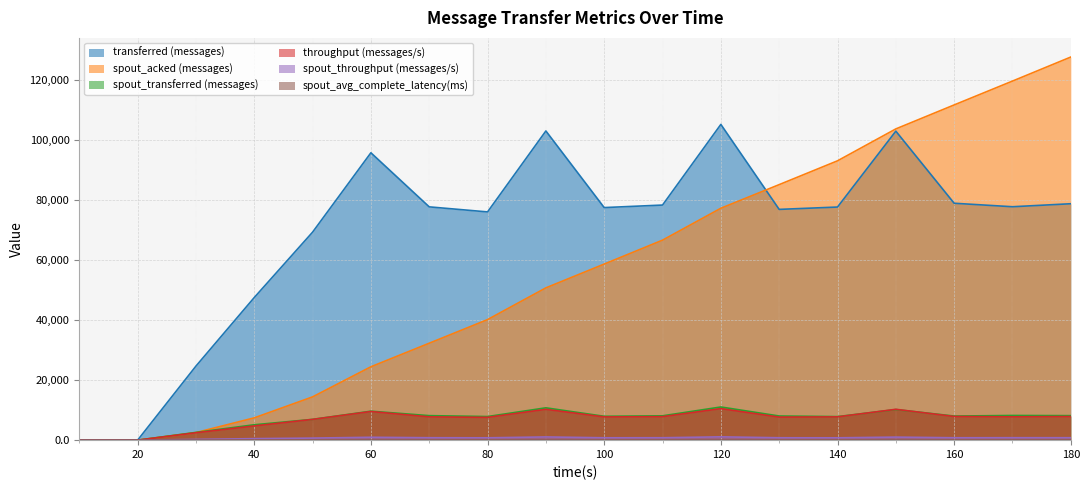

At which label does throughput (messages/s) first exceed 7752?

60